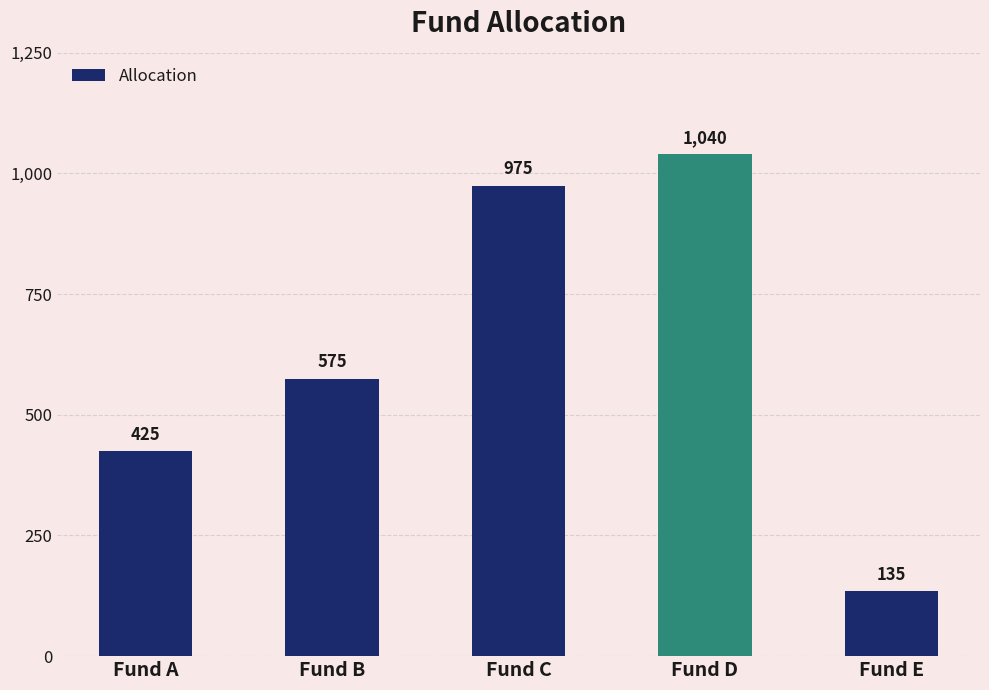

Reading left to right, list all the values displayed in this chart.

Fund A=425	Fund B=575	Fund C=975	Fund D=1040	Fund E=135